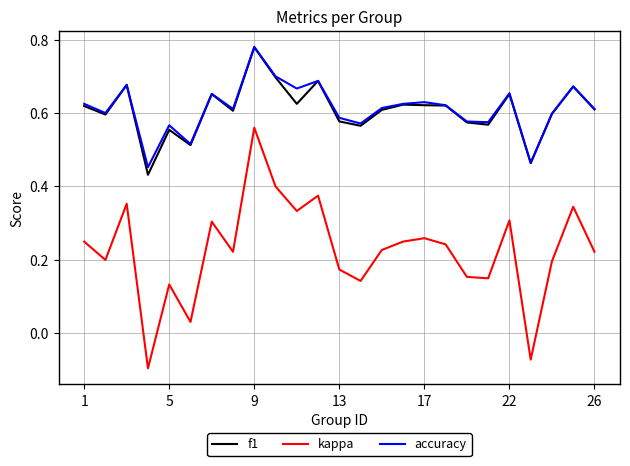

Which series has the largest range (max minus min)?

kappa